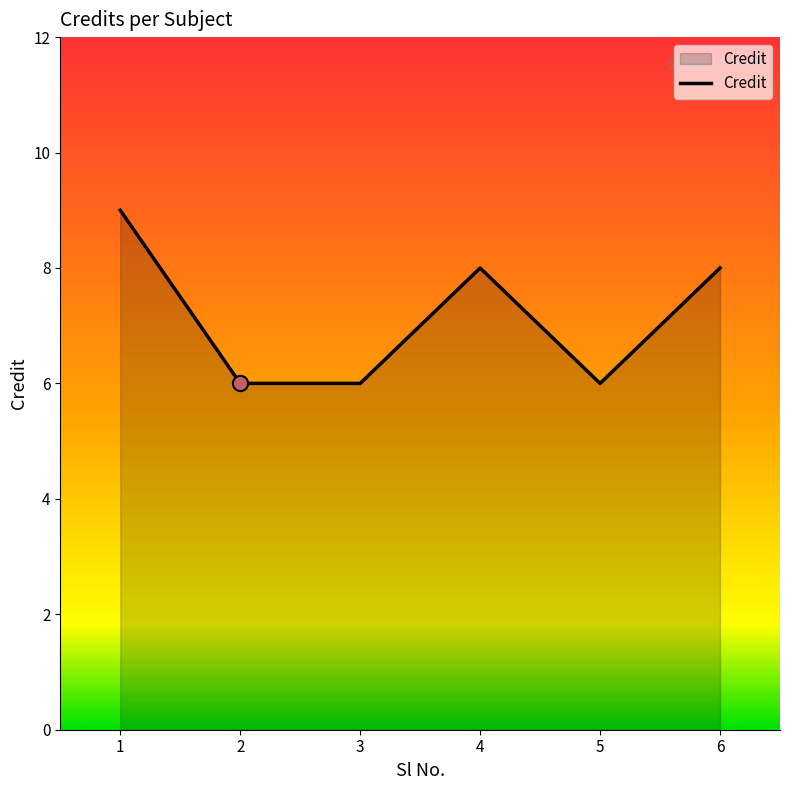

What is the change in value from 1 to 3?

-3